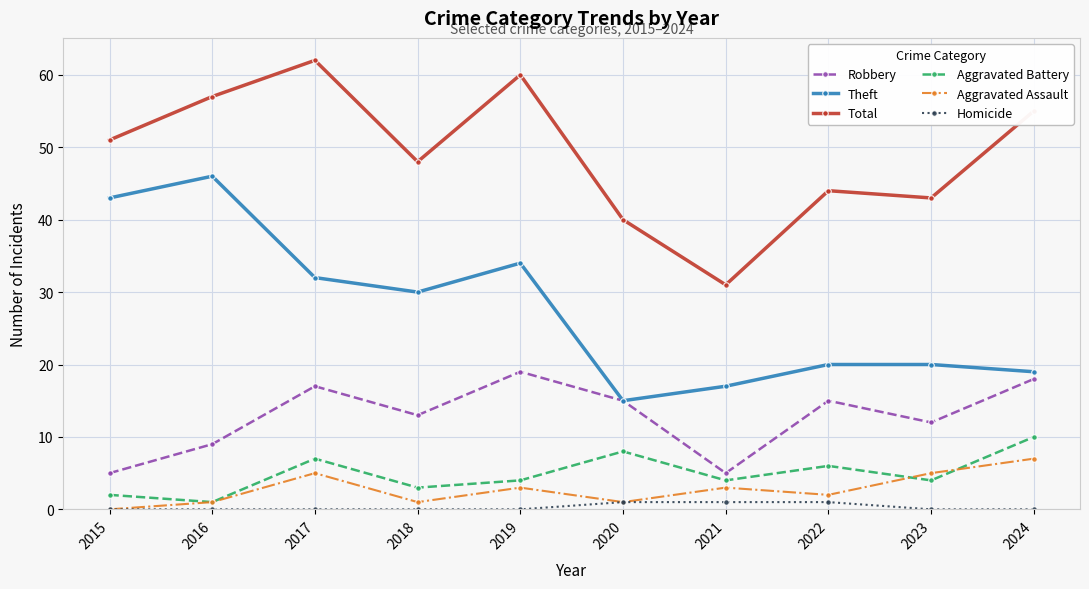

What is the difference between the maximum and minimum values in the Aggravated Assault series?

7